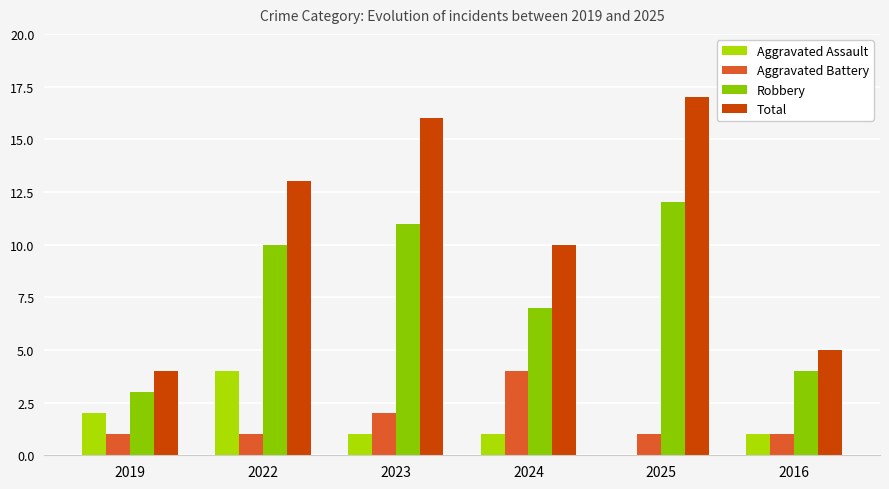

The value of Robbery at 2023 is 16. True or false?

False